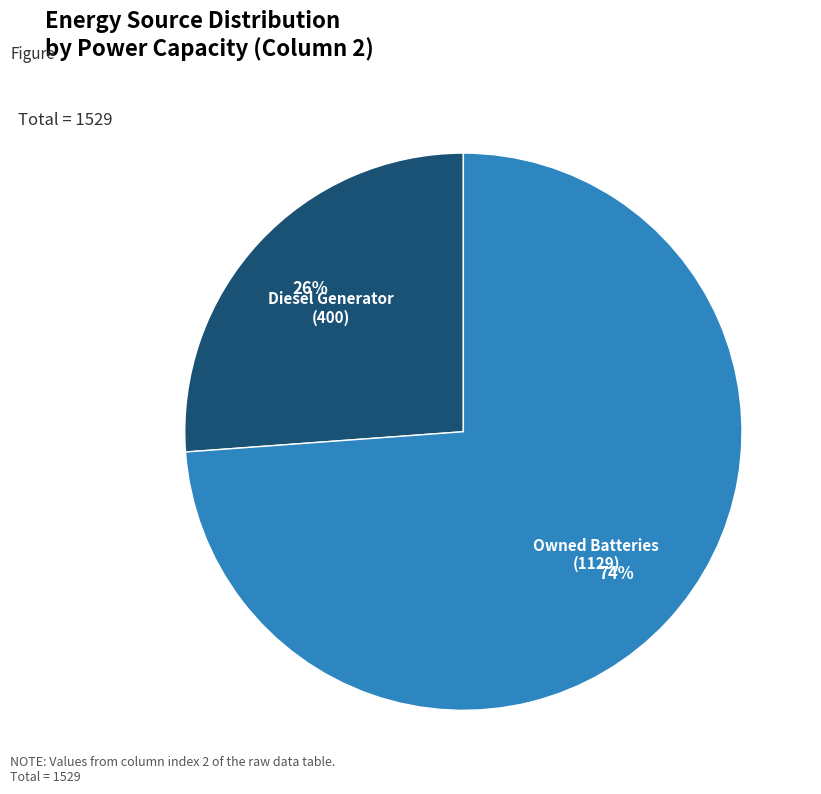

Is there a majority slice in this chart?

Yes